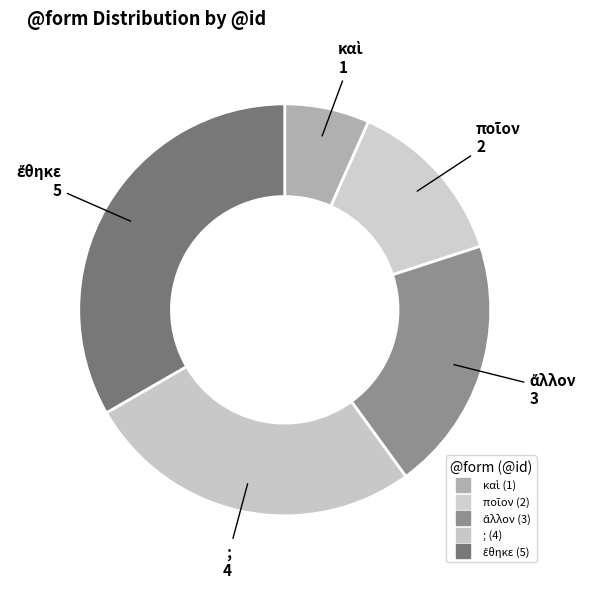

To the nearest percent, what portion does ; represent?

27%